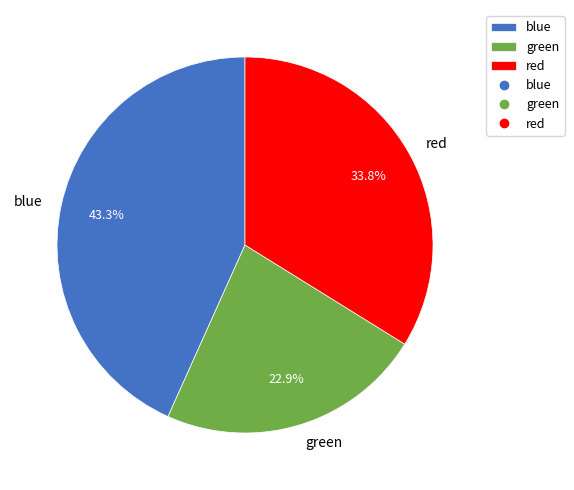

What is the smallest slice in the pie chart?

green